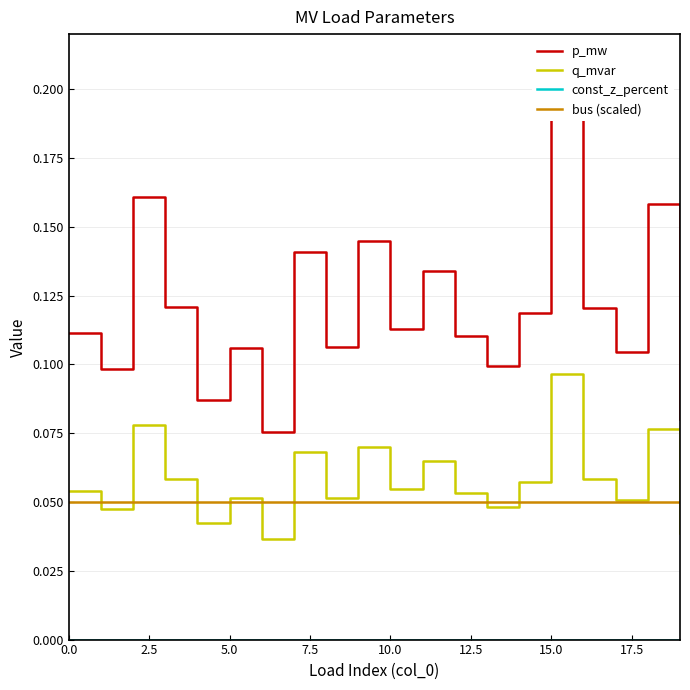

How many interior local valleys does the p_mw series have?

7